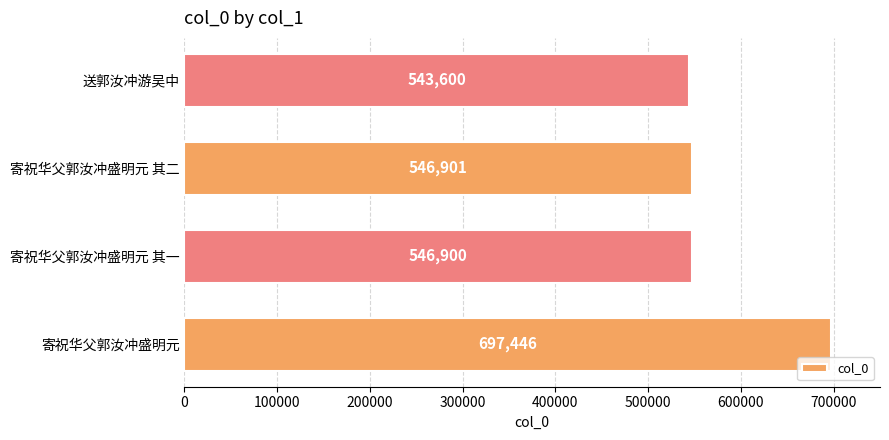

List the labels in order of value, largest first.

寄祝华父郭汝冲盛明元, 寄祝华父郭汝冲盛明元 其二, 寄祝华父郭汝冲盛明元 其一, 送郭汝冲游吴中